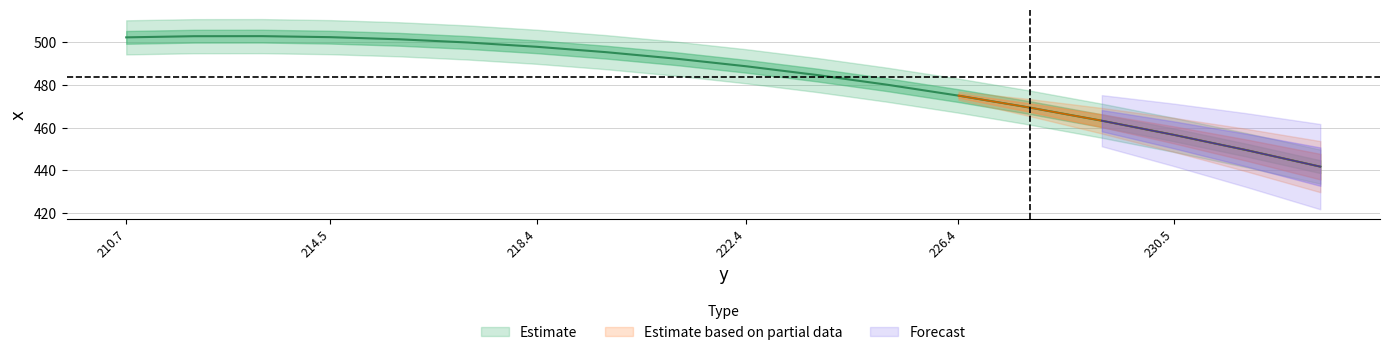

What is the label of the 3rd point from the right?

230.5